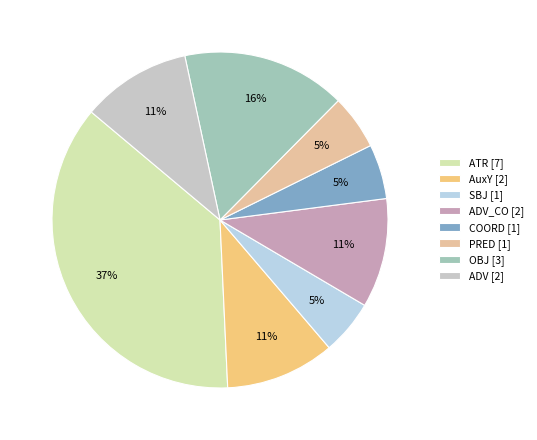

Count the number of slices in the pie.

8